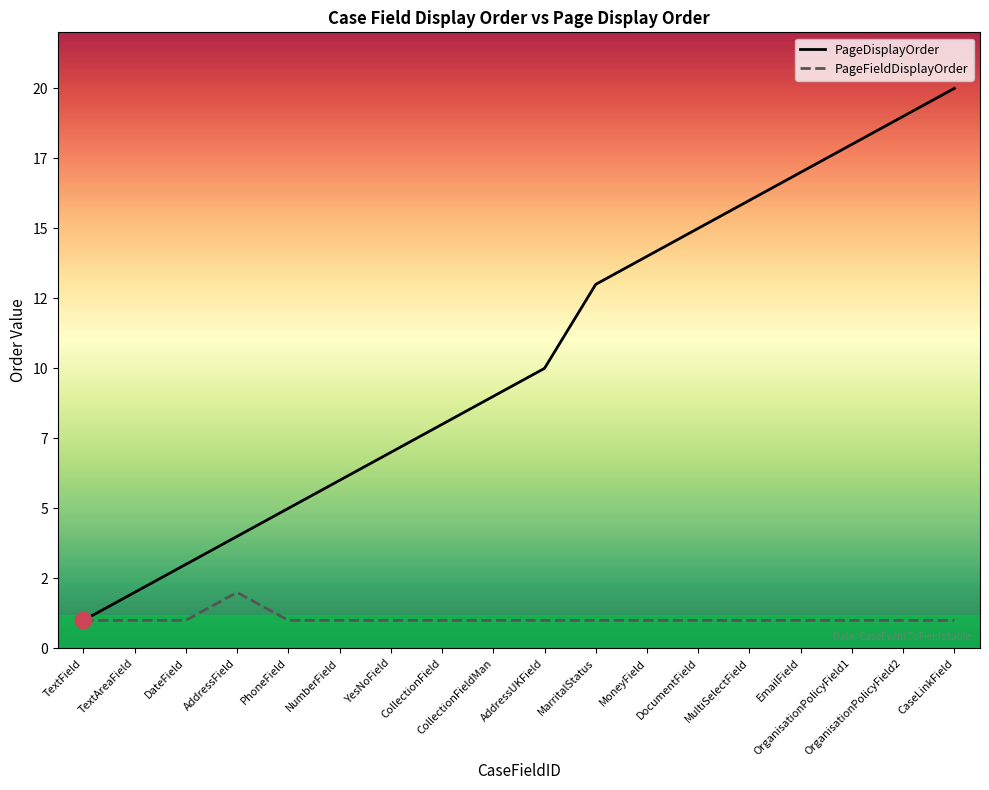

The value of PageFieldDisplayOrder at DateField is 1. True or false?

False